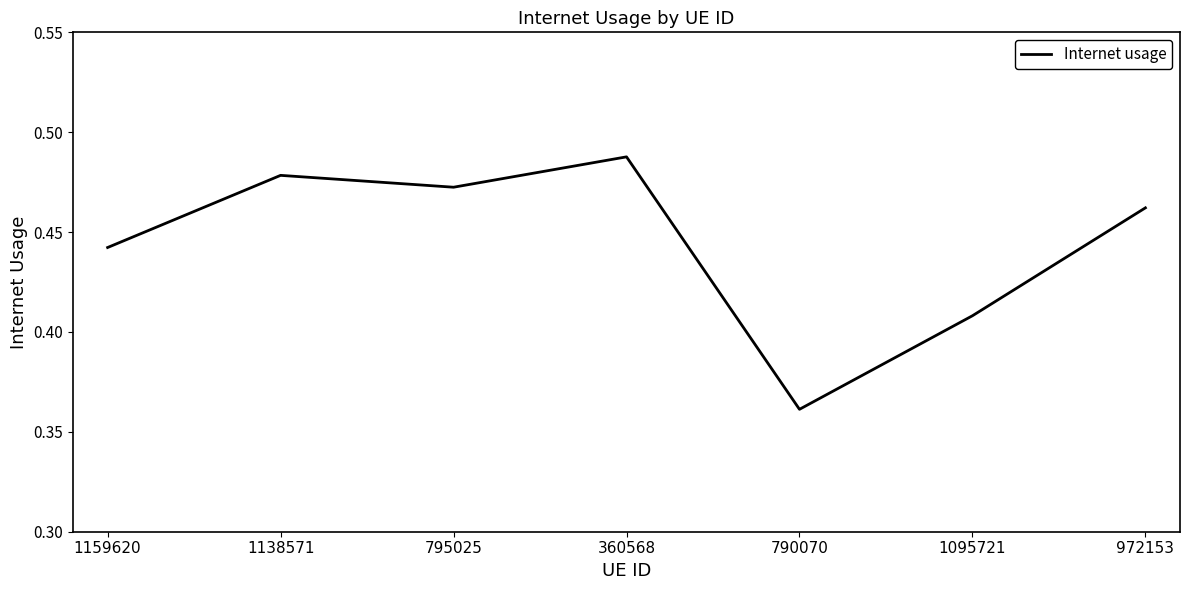

Is it true that the value at 1138571 is 0.9?

False